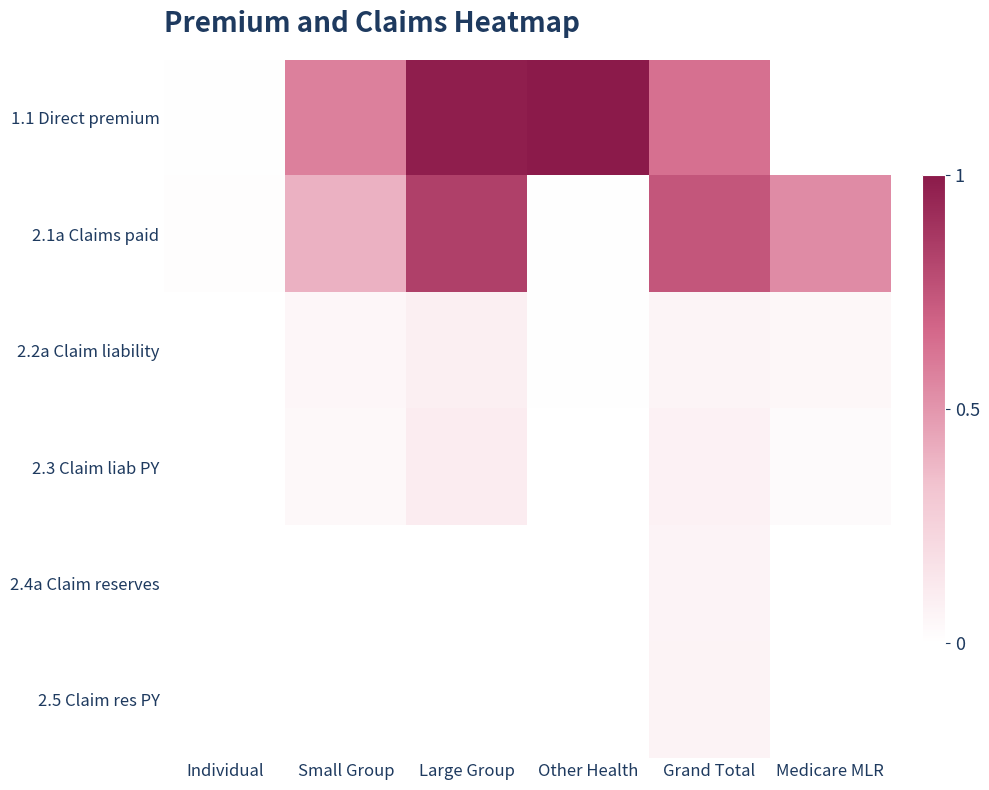

List the series in order of their peak value, highest first.

1.1 Direct premium, 2.1a Claims paid, 2.3 Claim liab PY, 2.2a Claim liability, 2.5 Claim res PY, 2.4a Claim reserves